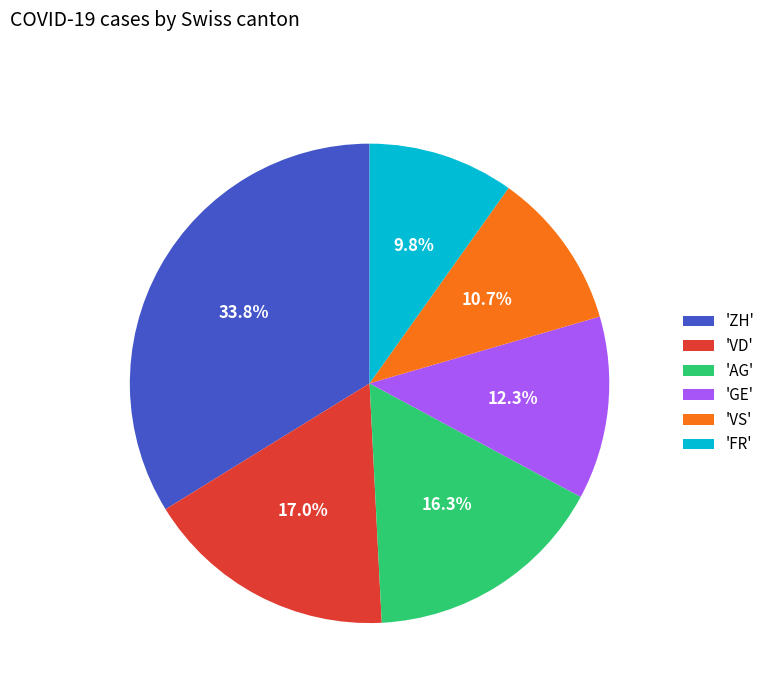

What portion of the pie excludes 'VS'?

89.3%